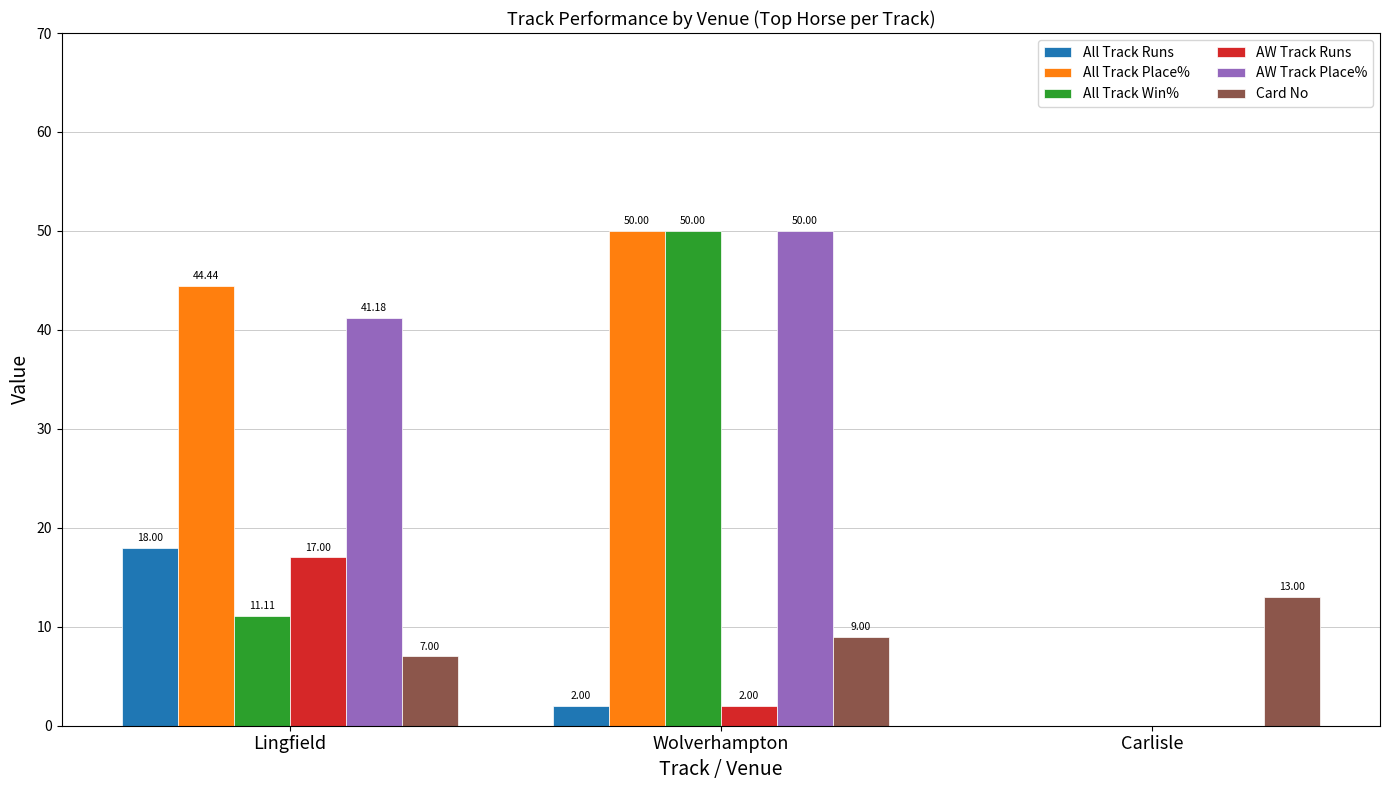

How many groups of bars are there?

3